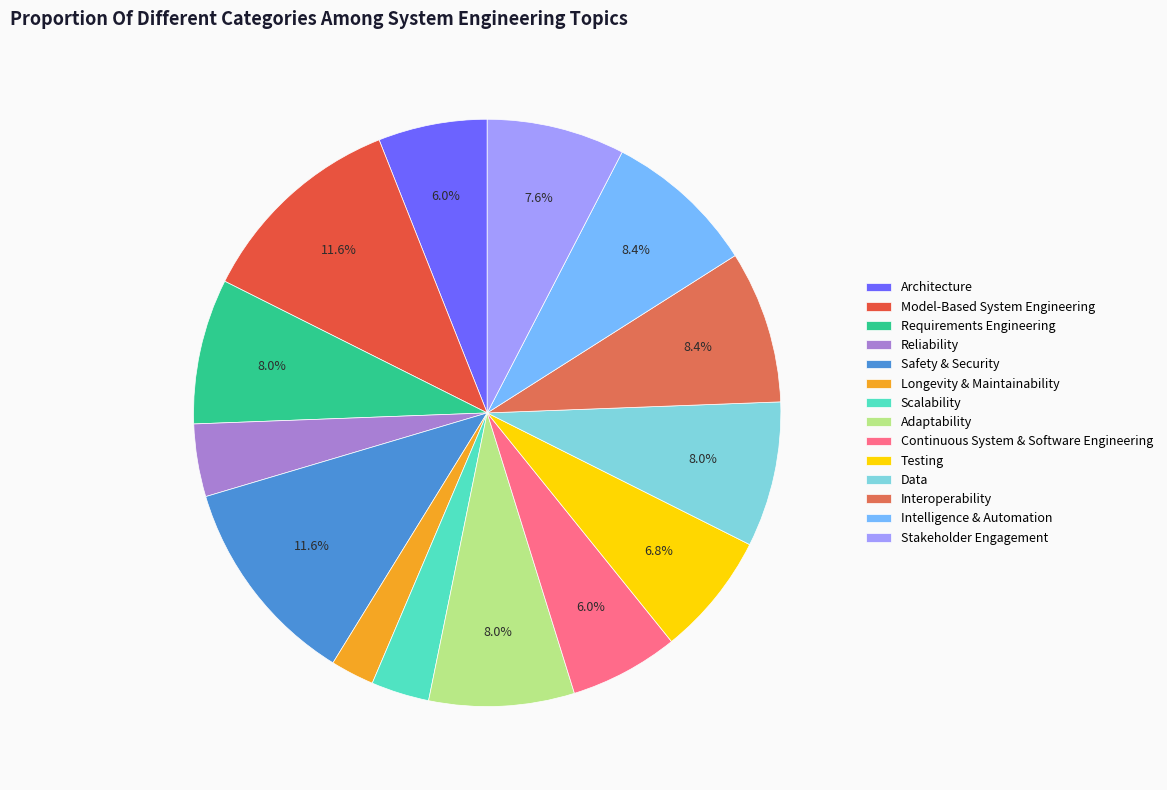

Count the number of slices in the pie.

14